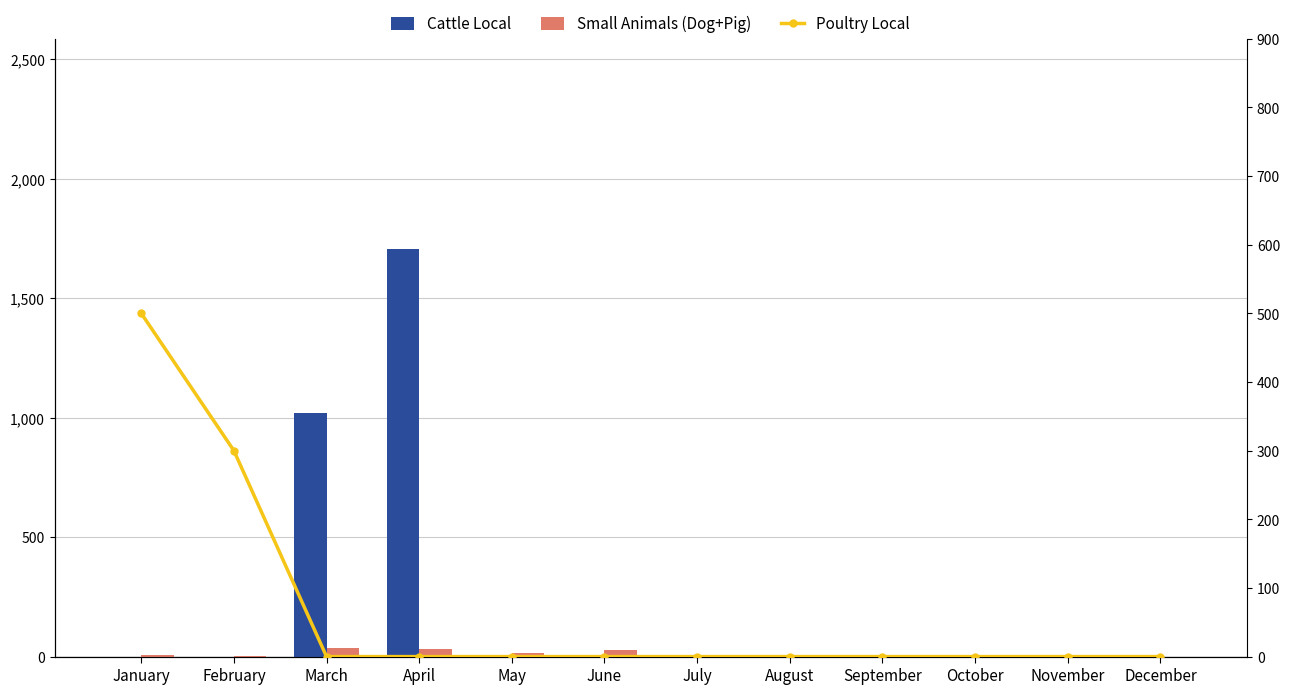

Reading right to left, what are all the values shown in this chart?

Cattle Local: 0	0	0	0	0	0	0	0	1705	1018	0	0
Small Animals (Dog+Pig): 0	0	0	0	0	0	28	15	31	36	3	5
Poultry Local: 0	0	0	0	0	0	0	0	0	0	300	500